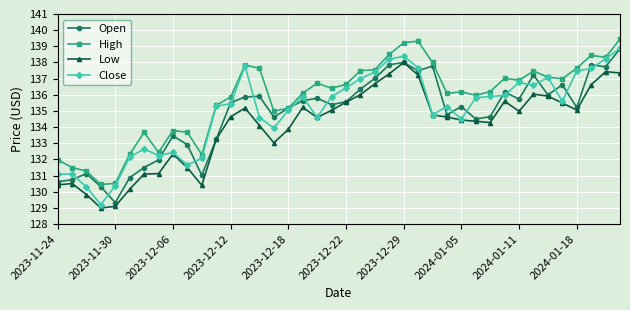

True or false: High and Low intersect in this chart.

False